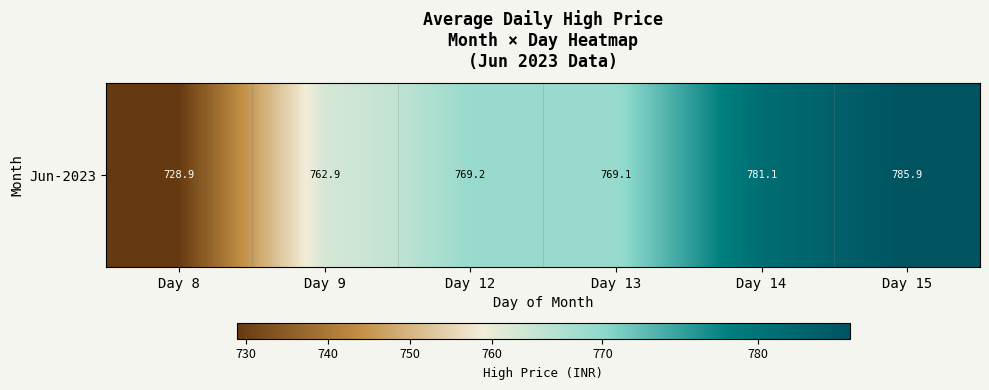

What is the approximate value at Day 8?

728.9